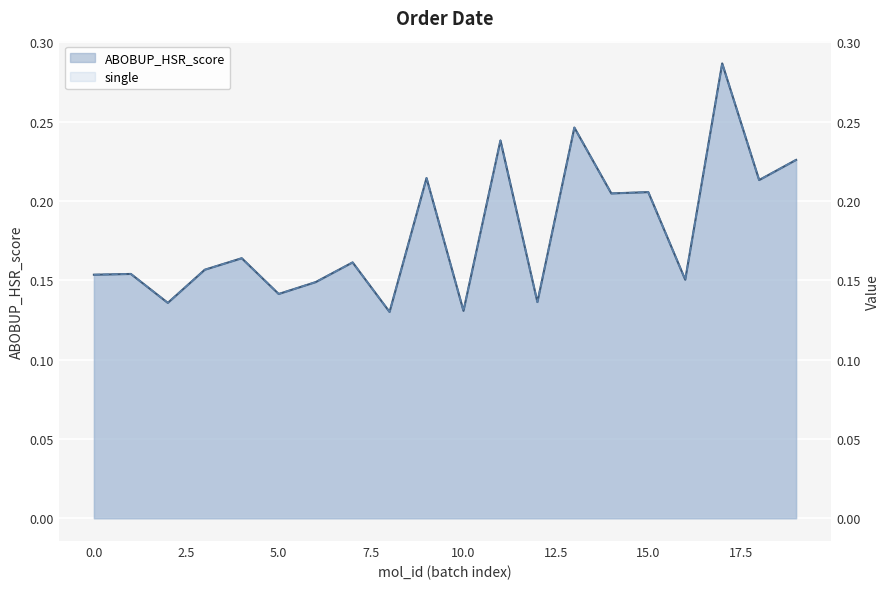

True or false: ABOBUP_HSR_score and single intersect in this chart.

False